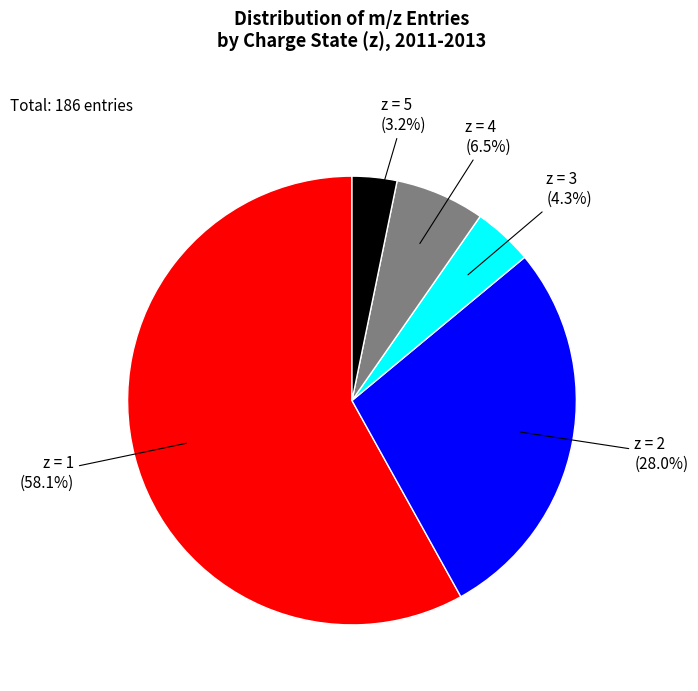

Count the number of slices in the pie.

5